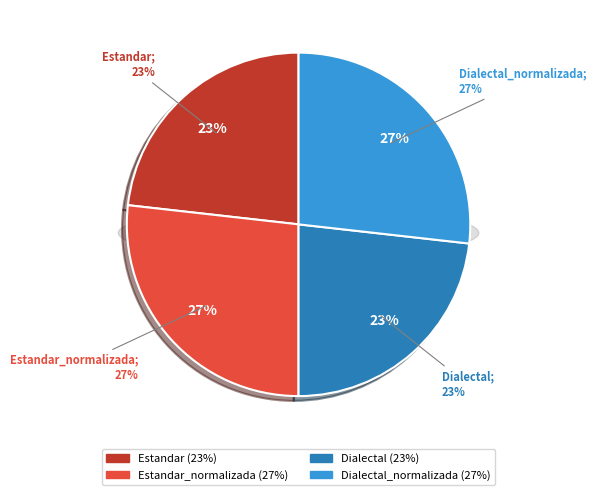

To the nearest percent, what percentage of the pie is Estandar?

23%